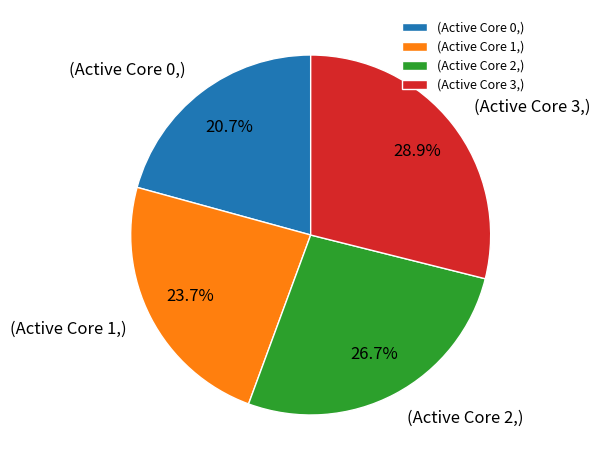

Count the number of slices in the pie.

4